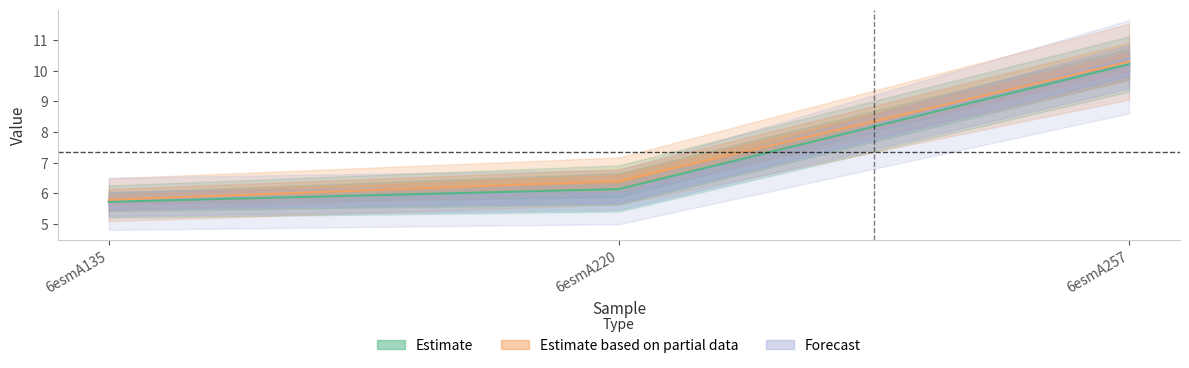

At which category is the sum across all series the highest?

6esmA257